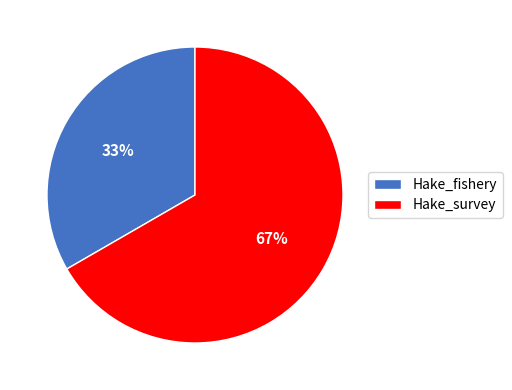

To the nearest percent, what is the average slice percentage?

50%